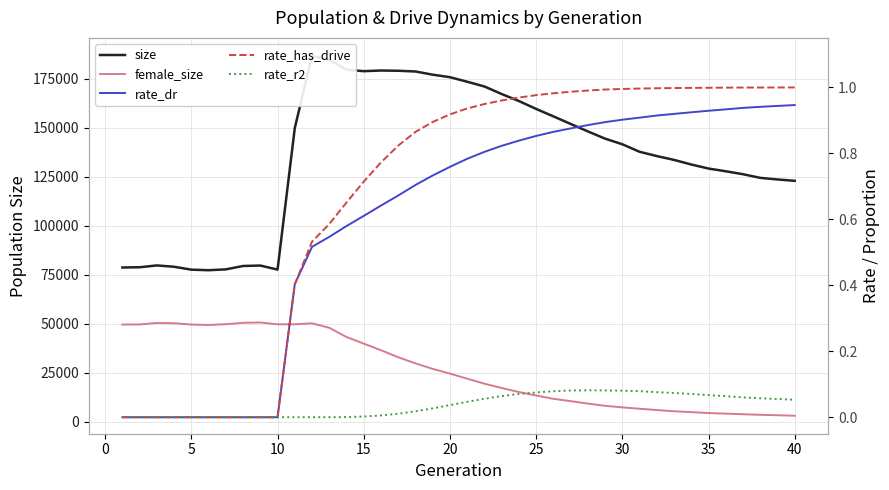

What is the average value of the size series?

135682.4